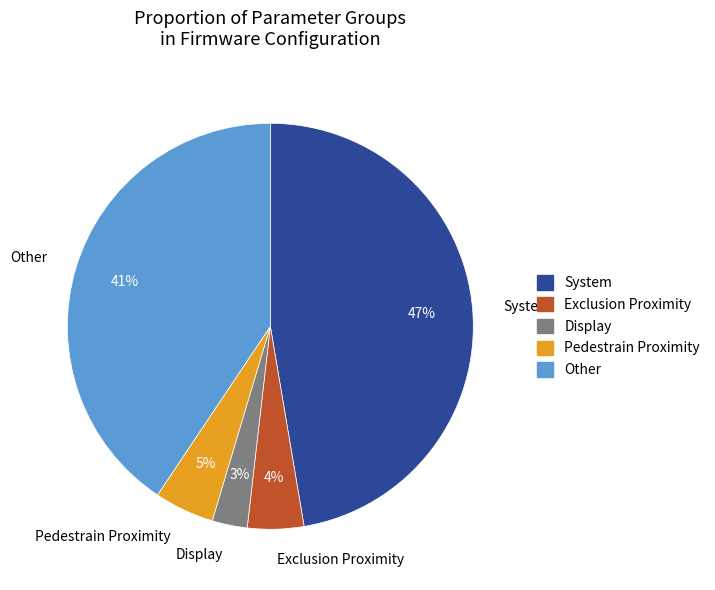

What is the largest slice in the pie chart?

System